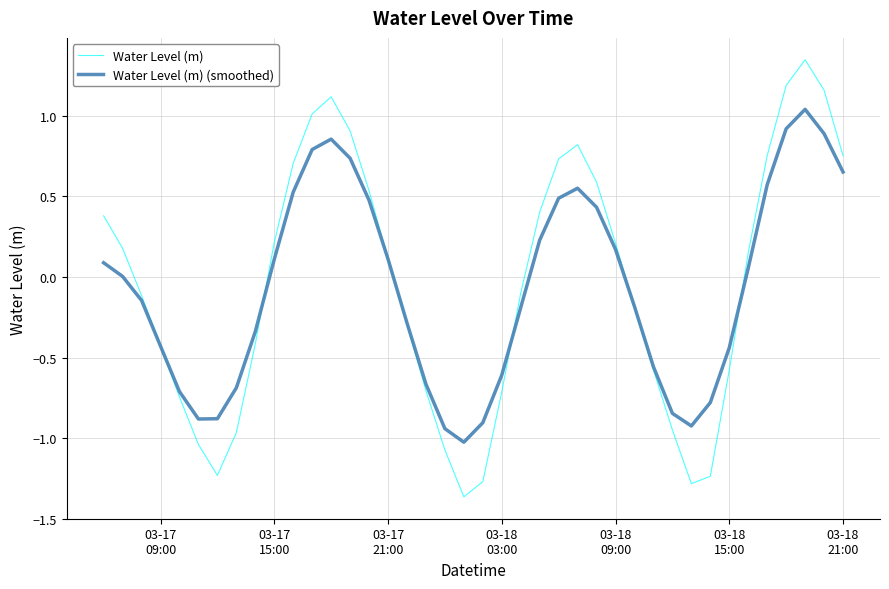

True or false: Water Level (m) and Water Level (m) (smoothed) intersect in this chart.

True